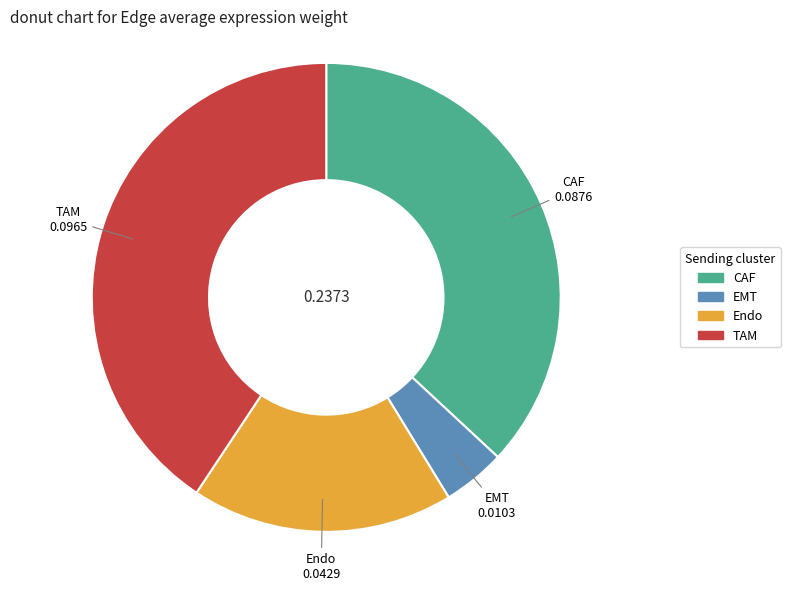

Is there a majority slice in this chart?

No